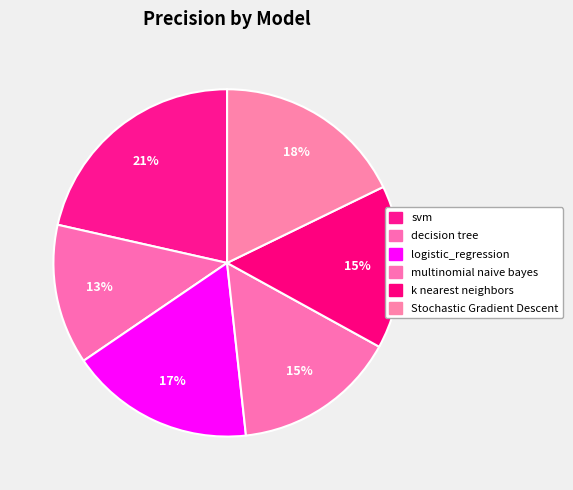

How many slices are in this pie chart?

6